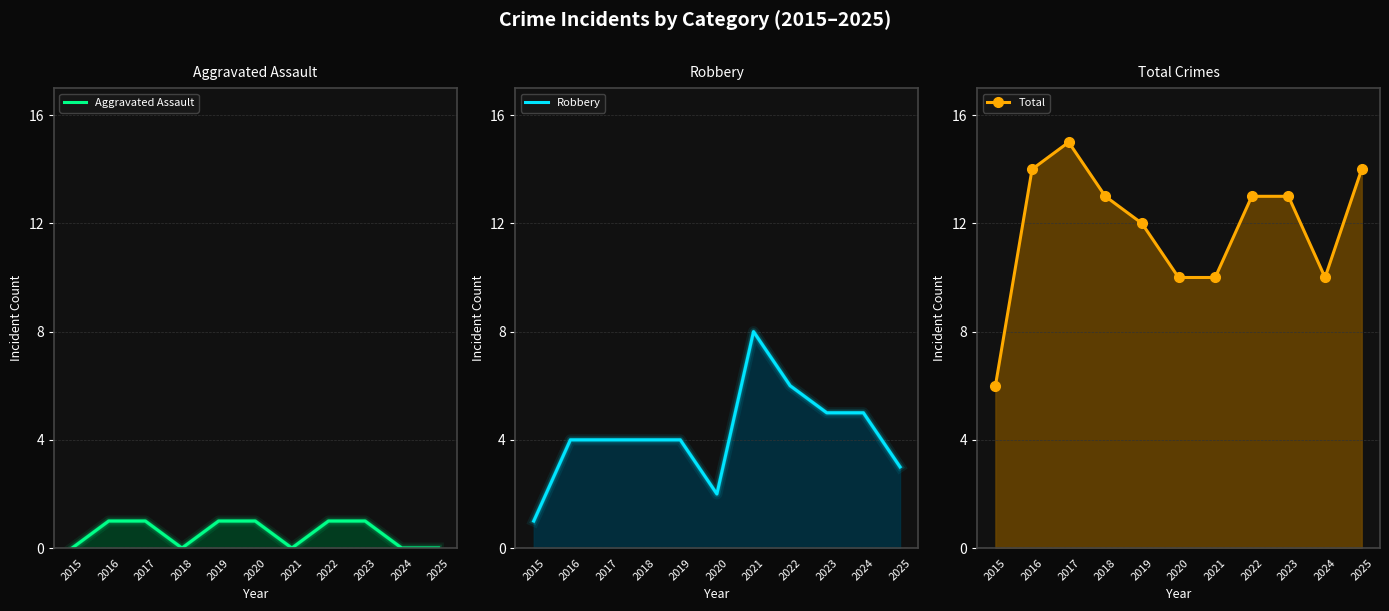

At which label does Aggravated Assault reach its peak?

2016